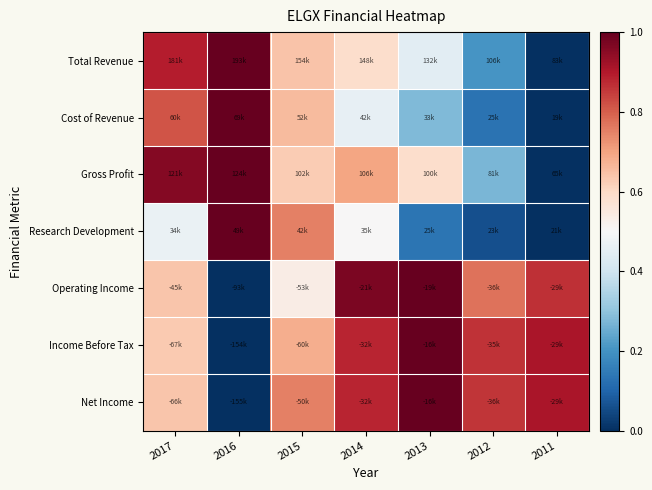

How many distinct data groups are displayed?

7